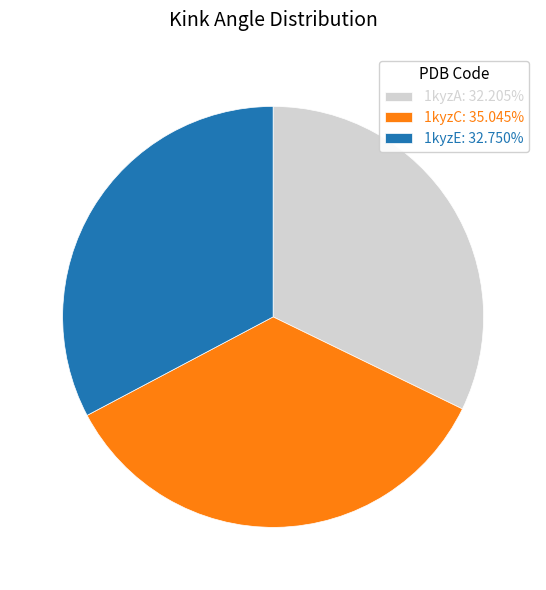

Which category has the smallest portion of the pie?

1kyzA